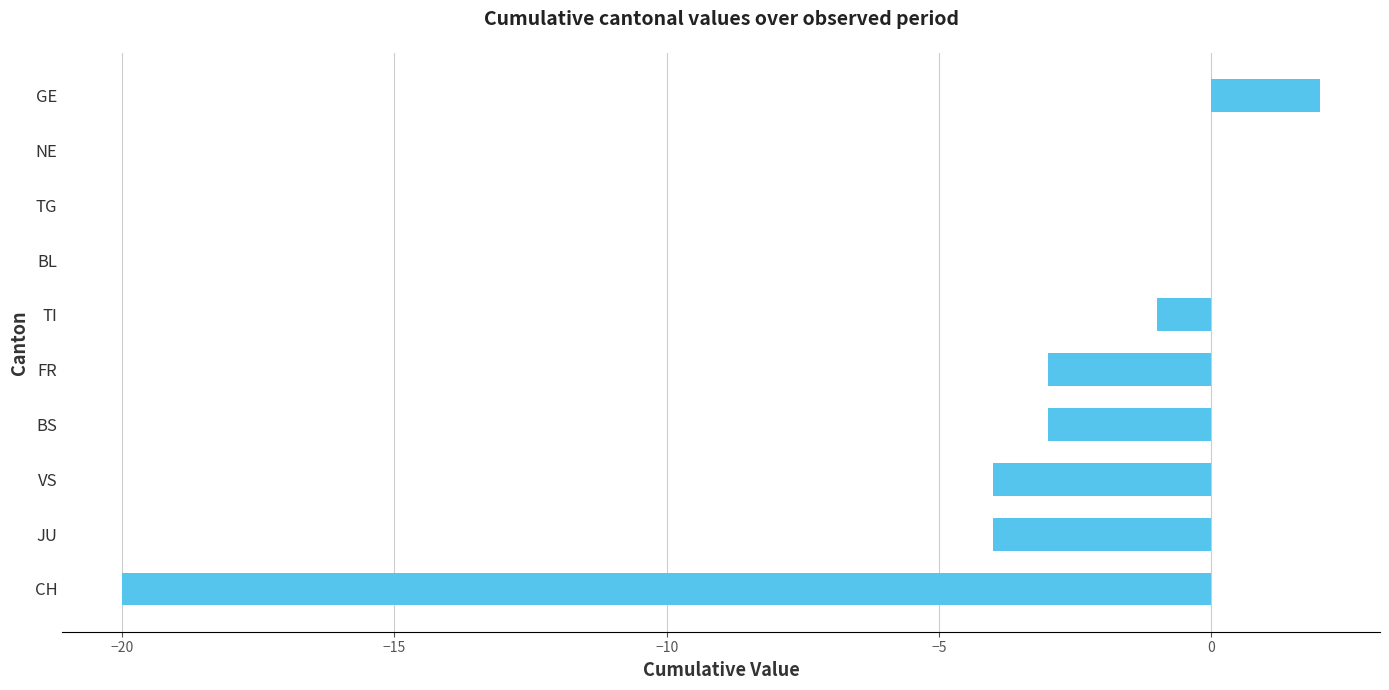

What is the average value?

-3